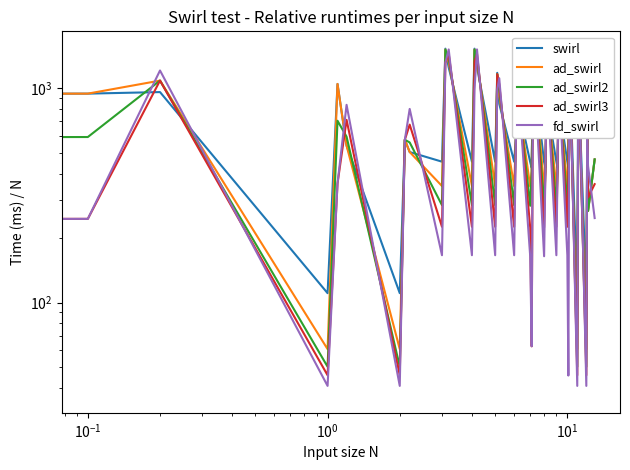

How many values in the ad_swirl series exceed 539?

20